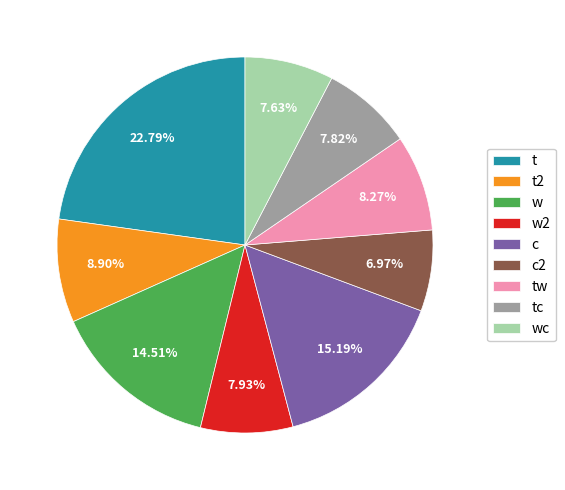

To the nearest percent, what percentage of the pie is t2?

9%